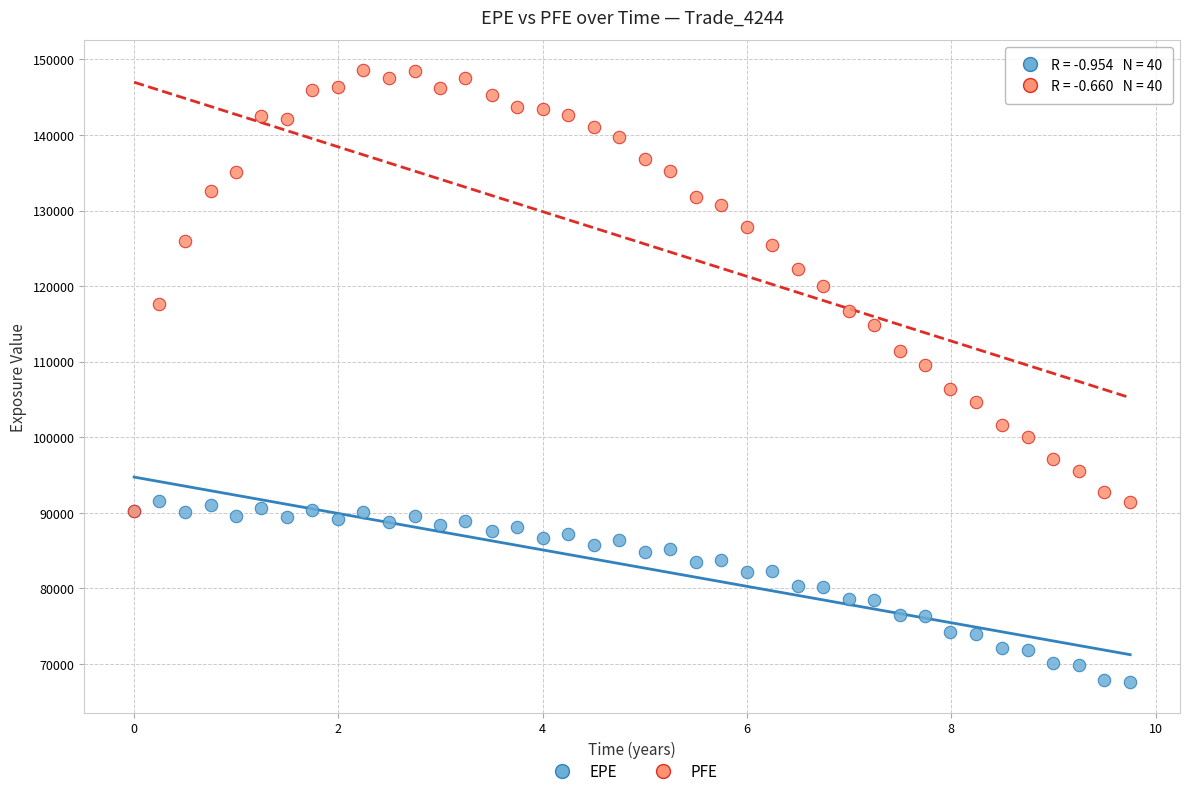

Which series reaches the minimum Y coordinate?

EPE